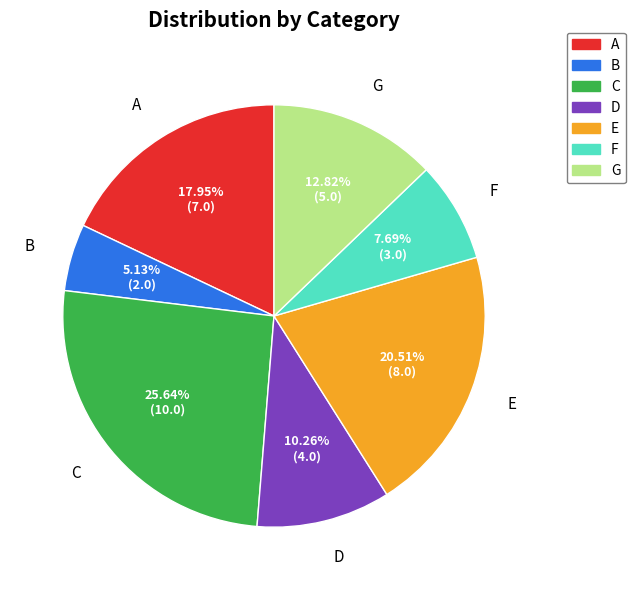

Combined, do E and D account for over 50%?

No